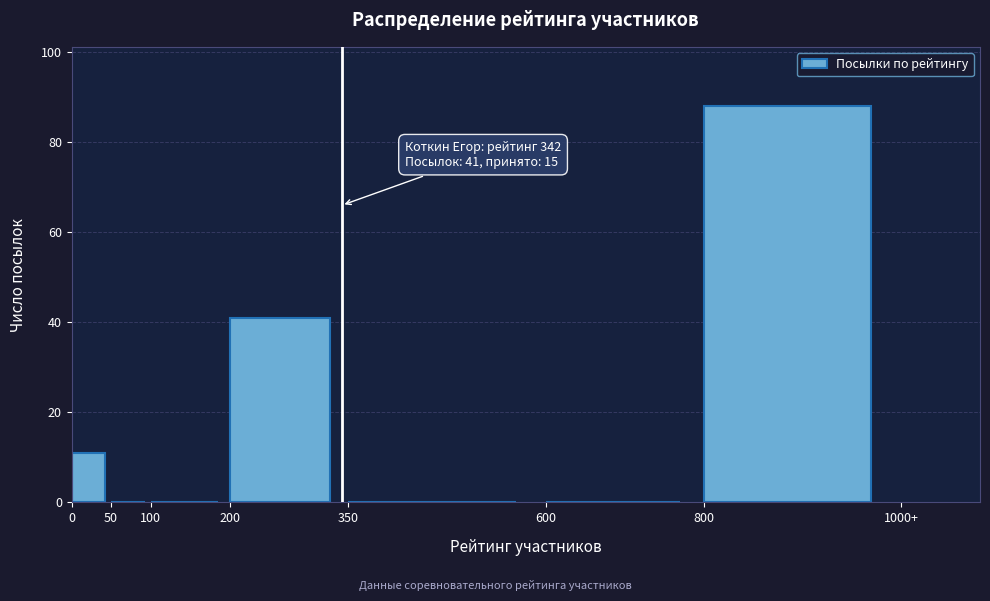

Reading right to left, transcribe all the data shown in this chart.

800=88	600=0	350=0	200=41	100=0	50=0	0=11